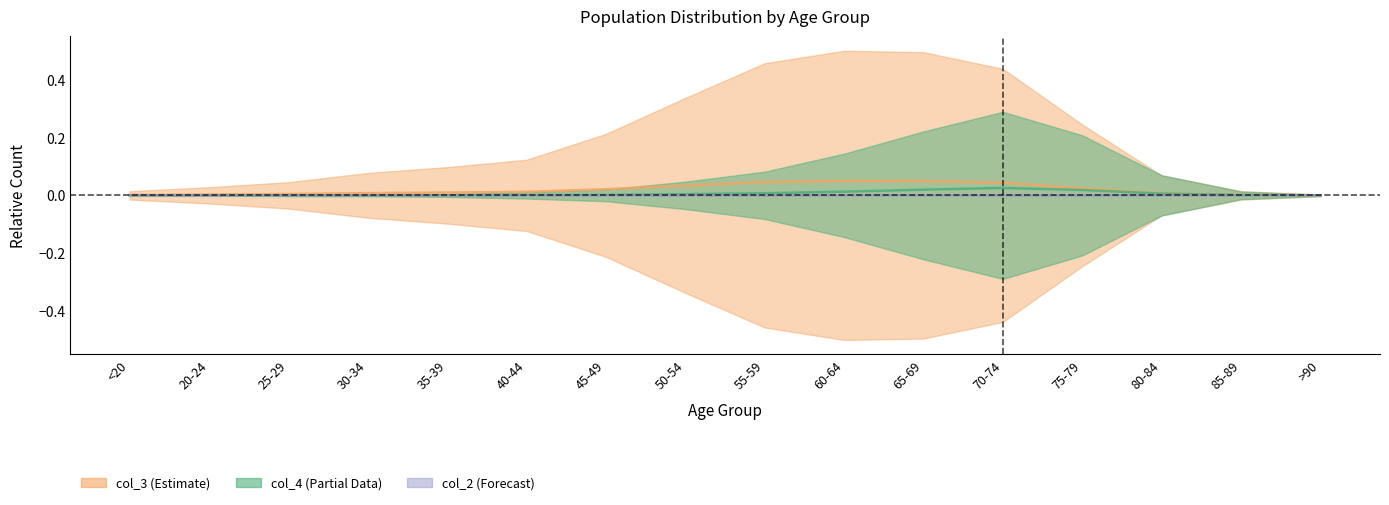

The col_4 series shows 0.0 at 80-84. True or false?

False